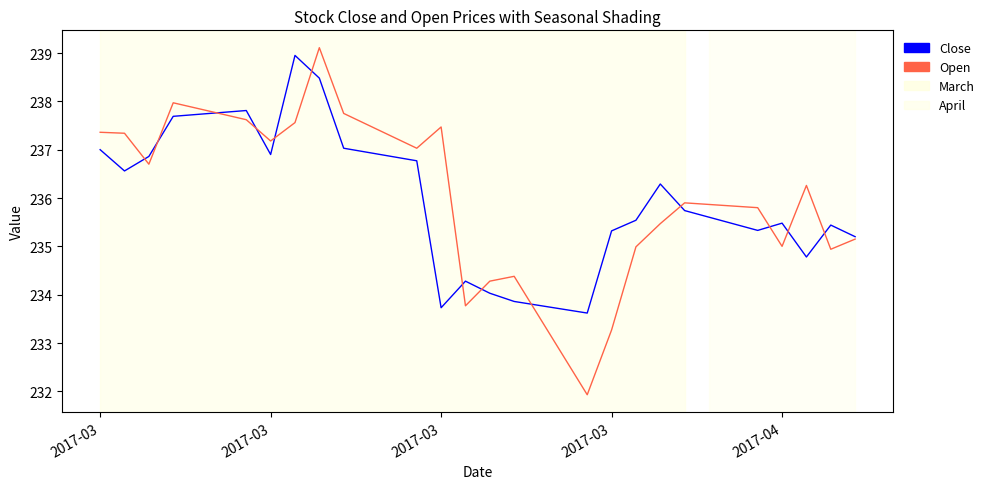

Which series has the largest range (max minus min)?

Open